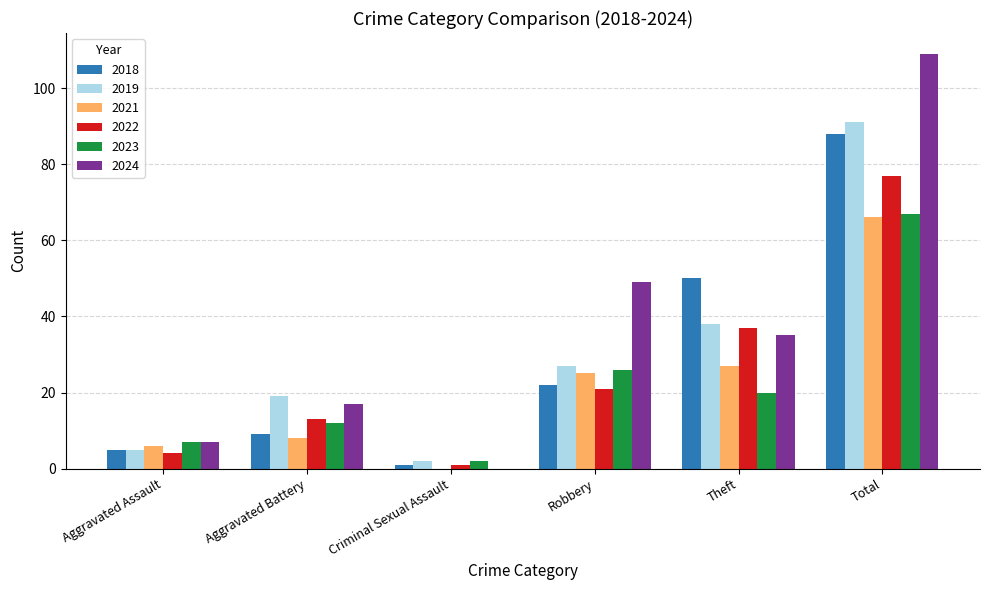

Which series has the largest total across all categories?

2024